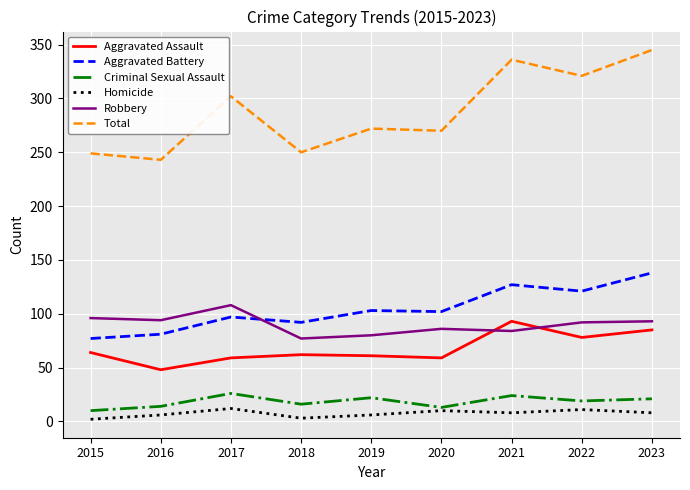

What are all the series names shown in the legend?

Aggravated Assault, Aggravated Battery, Criminal Sexual Assault, Homicide, Robbery, Total